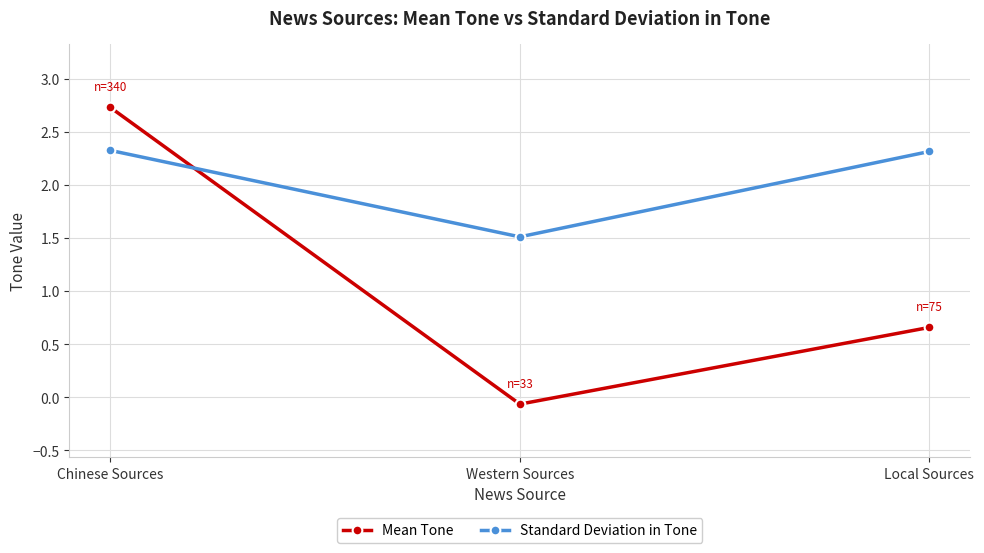

At which label does Mean Tone reach its peak?

Chinese Sources